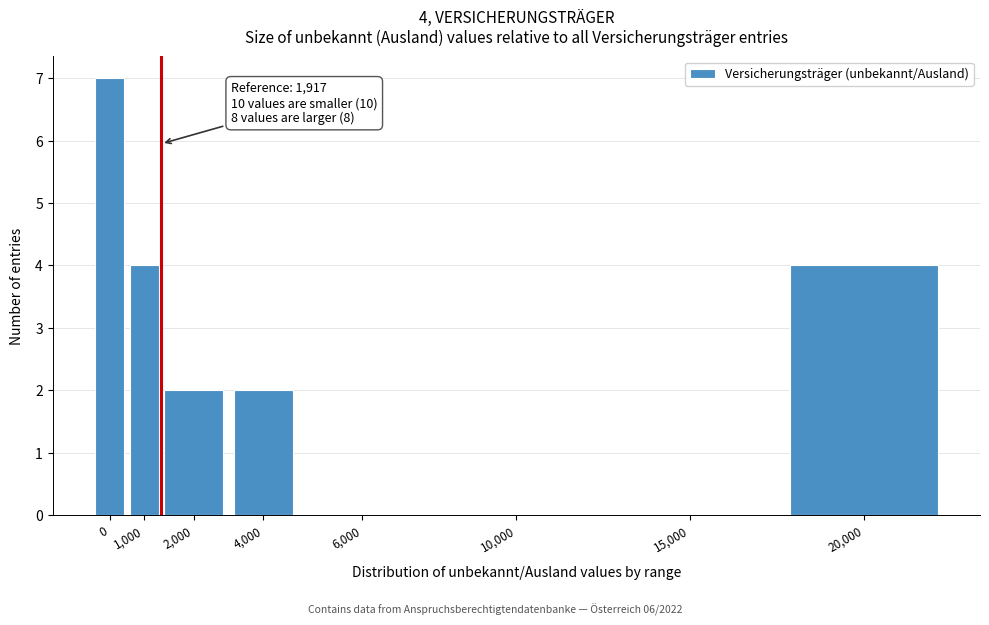

Reading left to right, what are all the values shown in this chart?

0=7	1,000=4	2,000=2	4,000=2	6,000=0	10,000=0	15,000=0	20,000=4